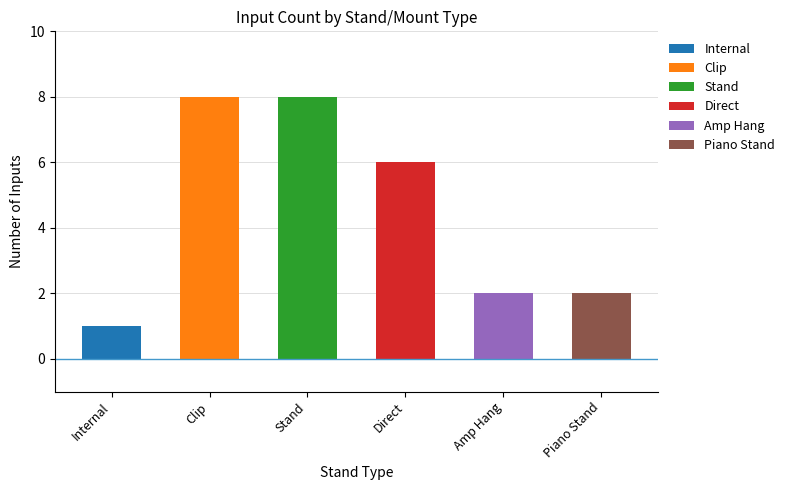

What is the sum of all values?

27